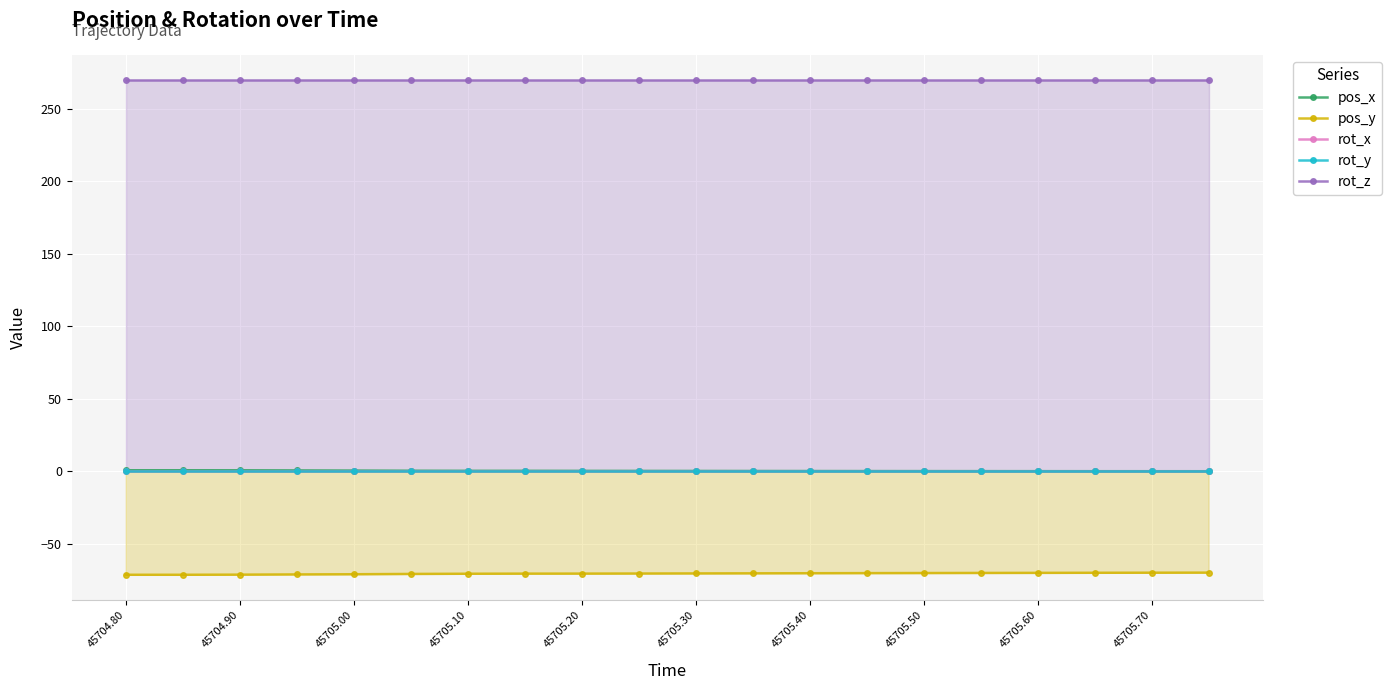

The value of pos_y at 45705.50 is -18.3. True or false?

False